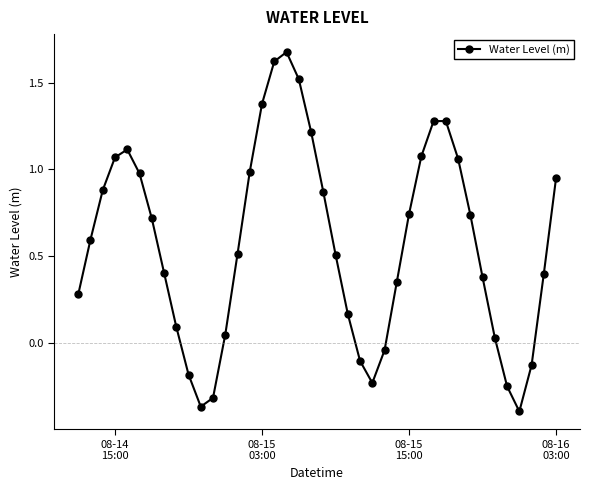

Is this an area chart (filled region under the line)?

No